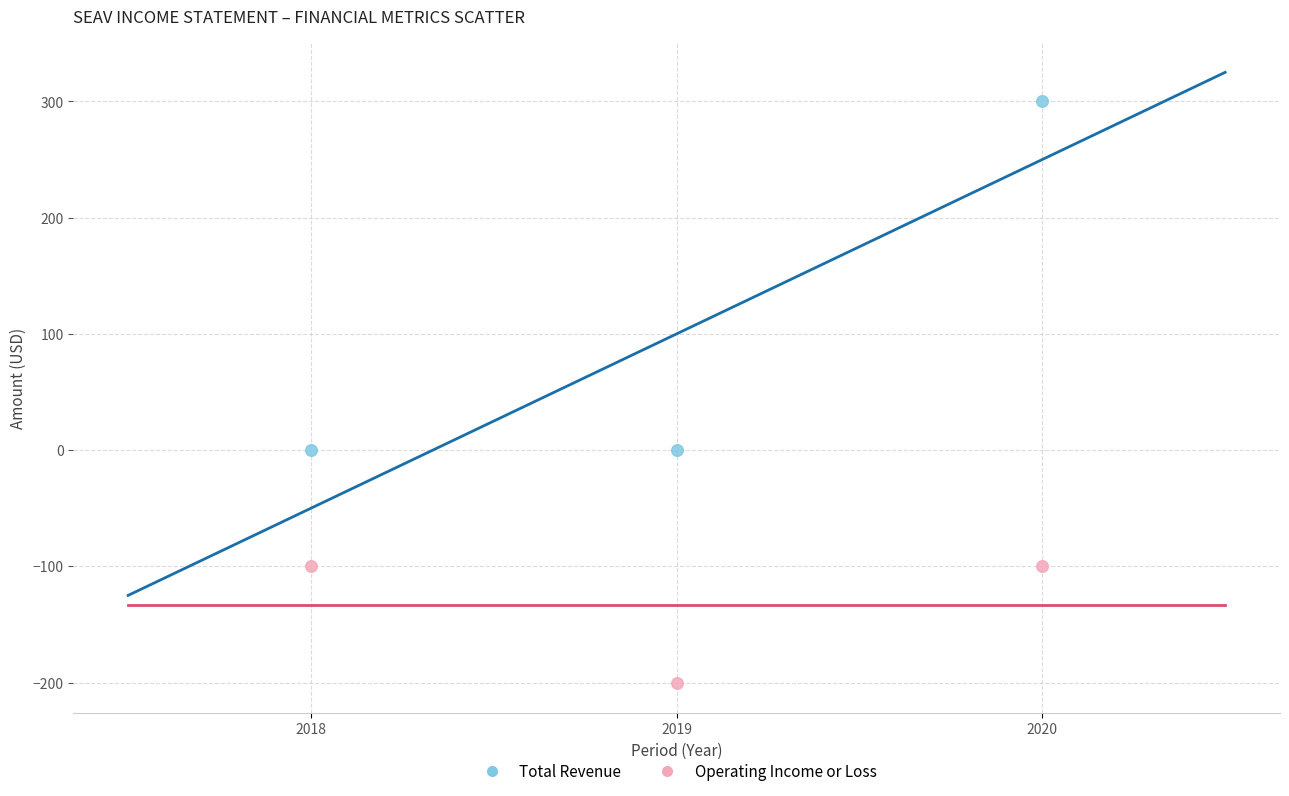

Across all data points, what is the average X value?

2019